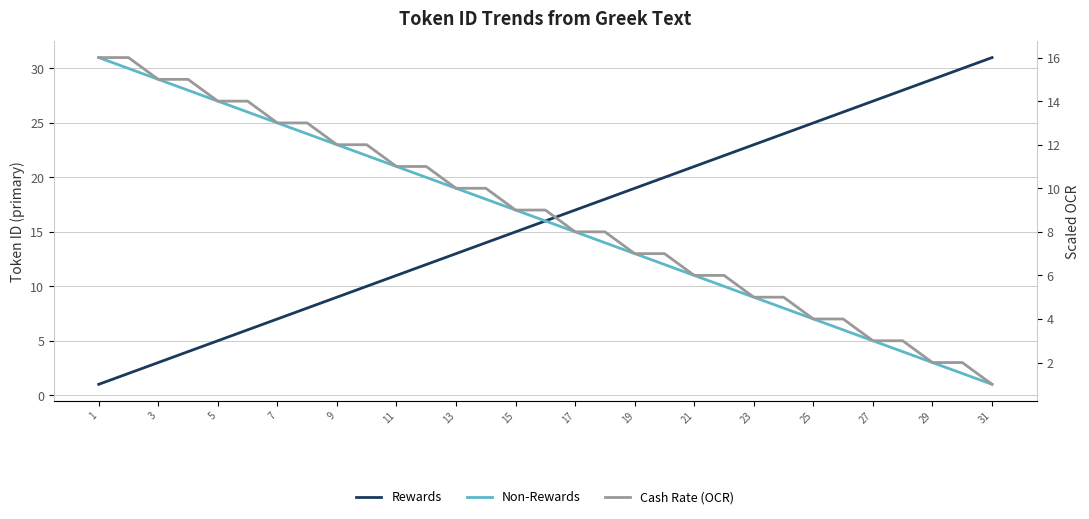

The value of Non-Rewards at 7 is 35. True or false?

False